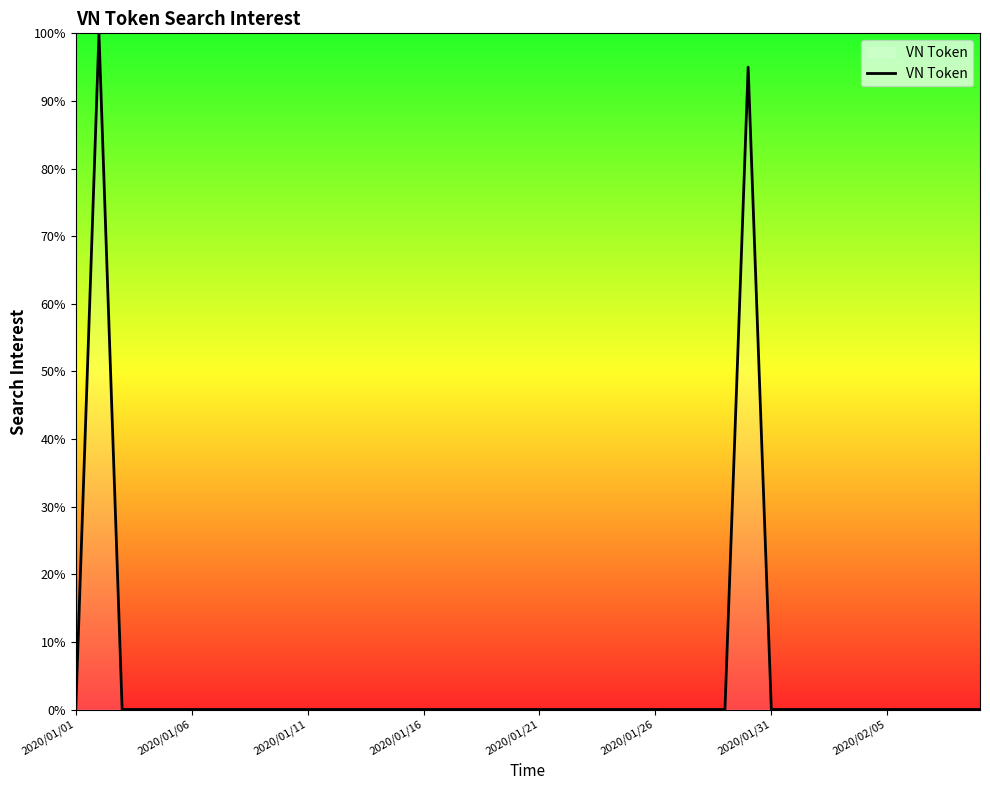

What is the maximum value shown in the chart?

100